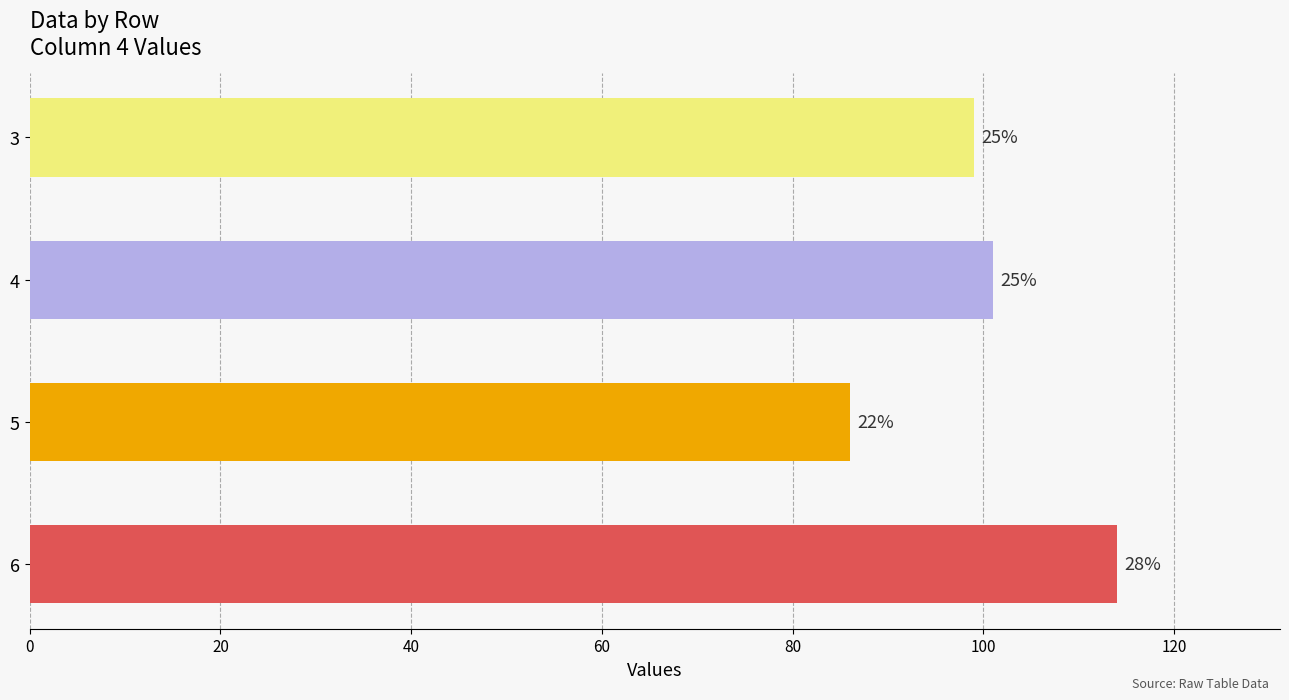

Does the chart contain any negative values?

No